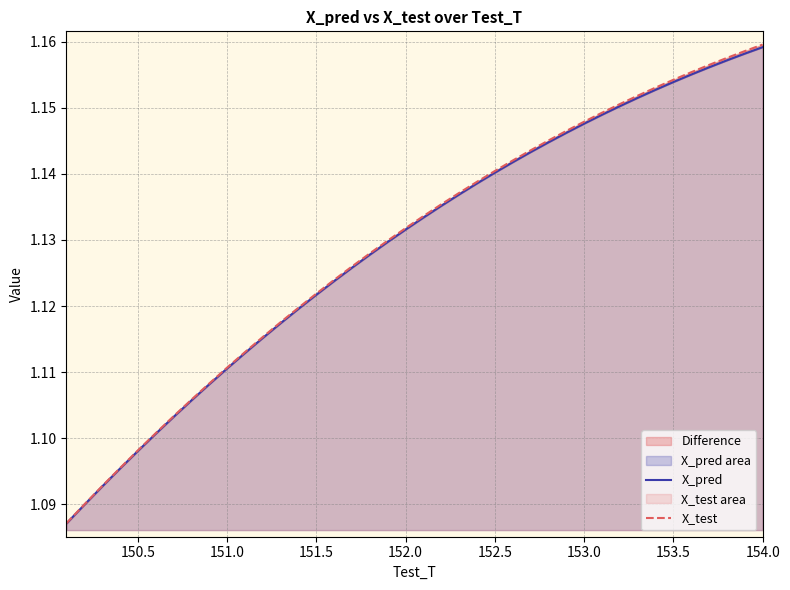

True or false: X_test and X_pred cross at least once.

False